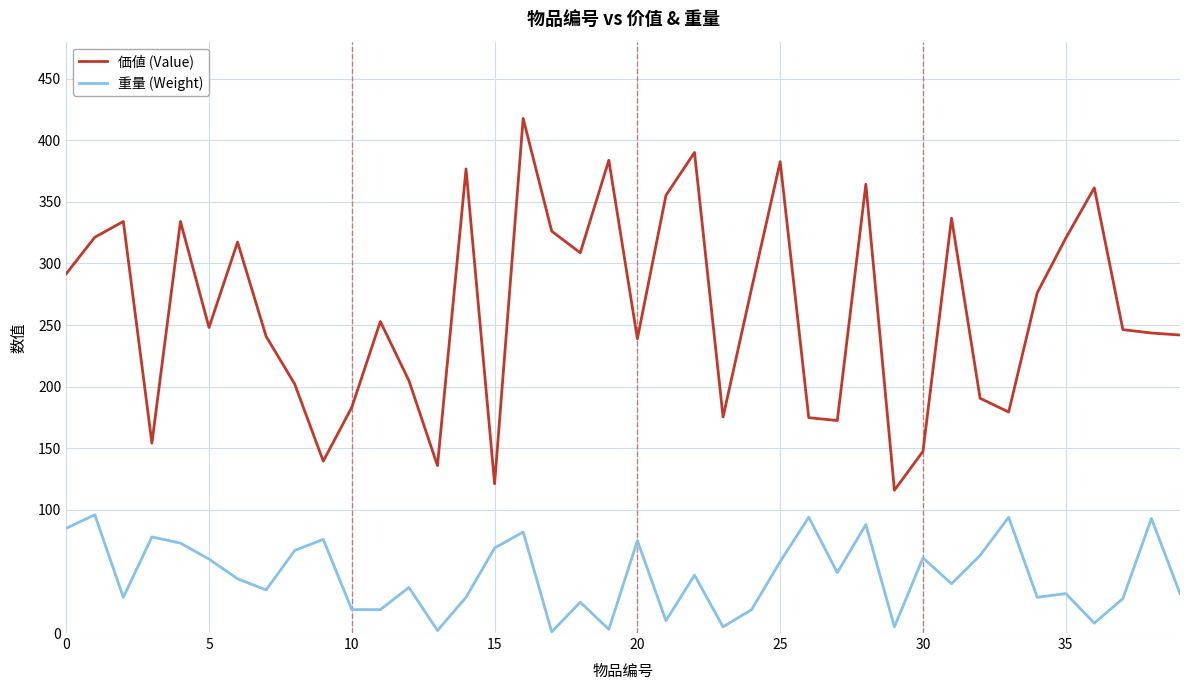

Does the chart display data point markers on the line(s)?

No